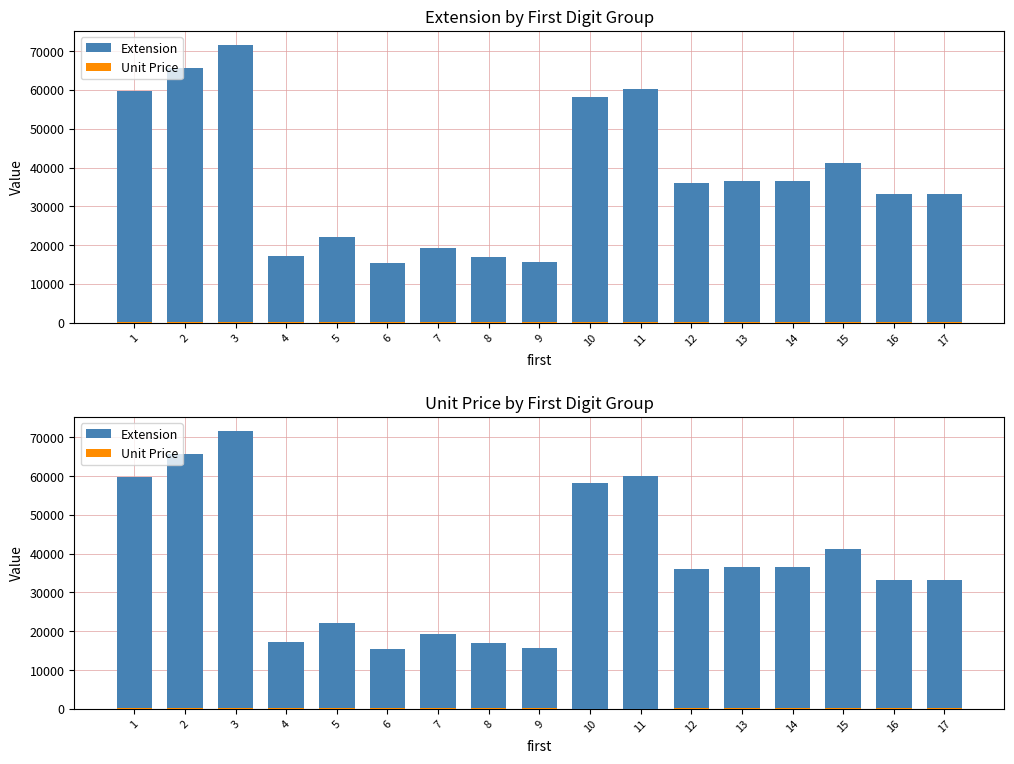

At which label is Unit Price closest to 128?

4